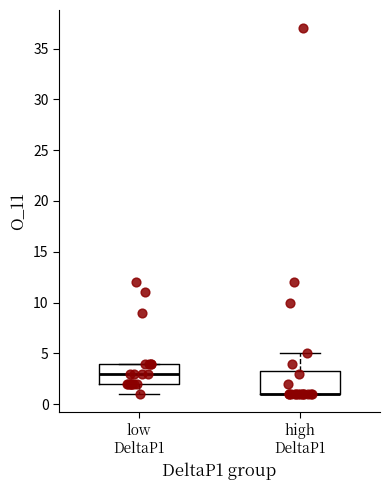

Reading left to right, read every box against the y-axis: the position of its median line, the range the box covers, and the ends of its whiskers. The values are not printed on the chart, so give them approximately, as read against the axis.

low DeltaP1: median 3.0, box 2.0 to 4.0, whiskers 1.0 to 4.0
high DeltaP1: median 1.0 (drawn on the box's lower edge), box 1.0 to 3.5, whiskers 1.0 to 5.0